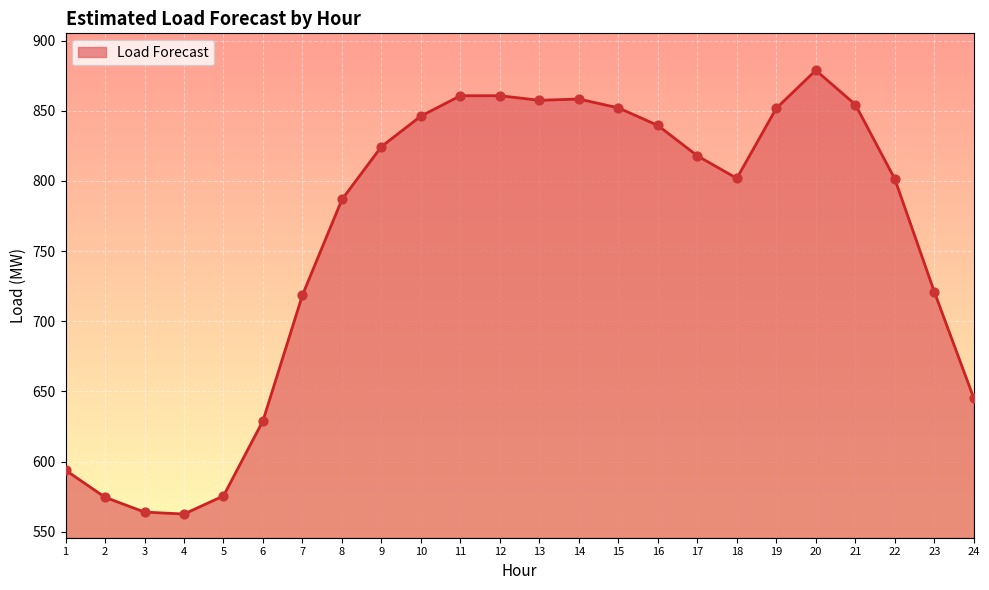

Which has a higher value, 4 or 16?

16